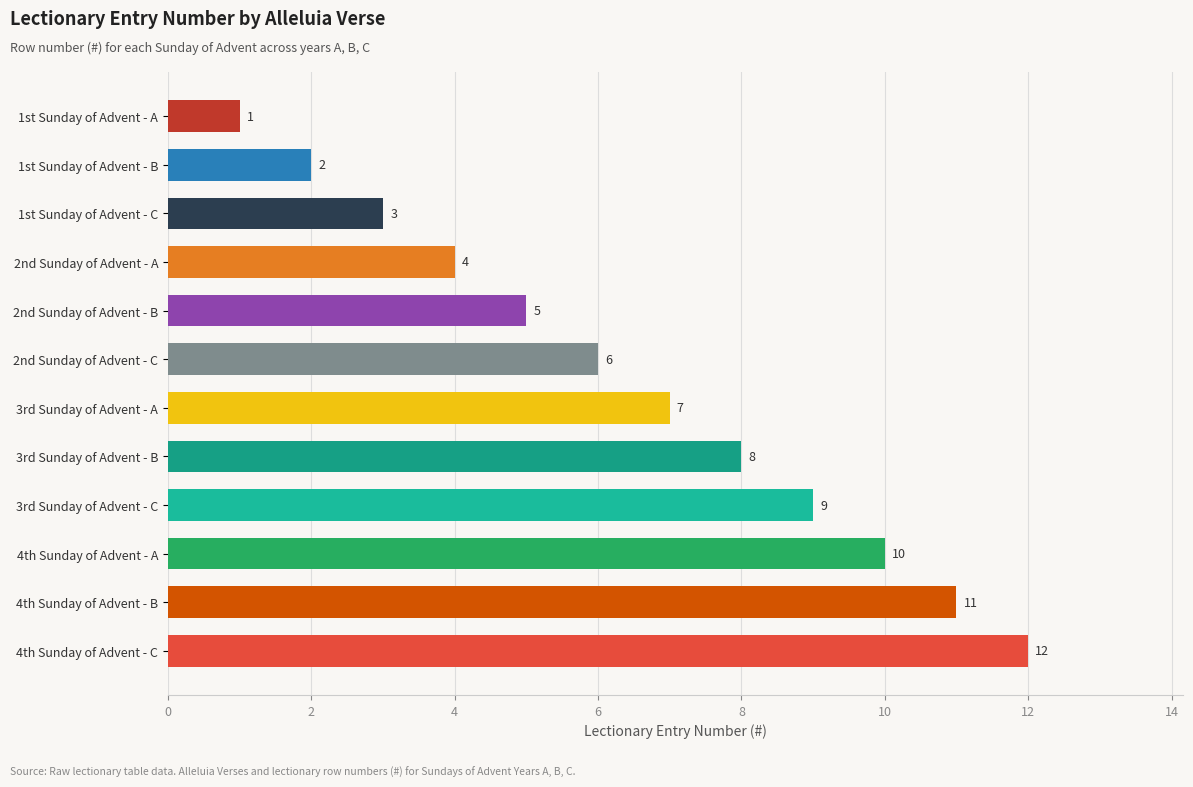

Reading bottom to top, list all the values displayed in this chart.

4th Sunday of Advent - C=12	4th Sunday of Advent - B=11	4th Sunday of Advent - A=10	3rd Sunday of Advent - C=9	3rd Sunday of Advent - B=8	3rd Sunday of Advent - A=7	2nd Sunday of Advent - C=6	2nd Sunday of Advent - B=5	2nd Sunday of Advent - A=4	1st Sunday of Advent - C=3	1st Sunday of Advent - B=2	1st Sunday of Advent - A=1